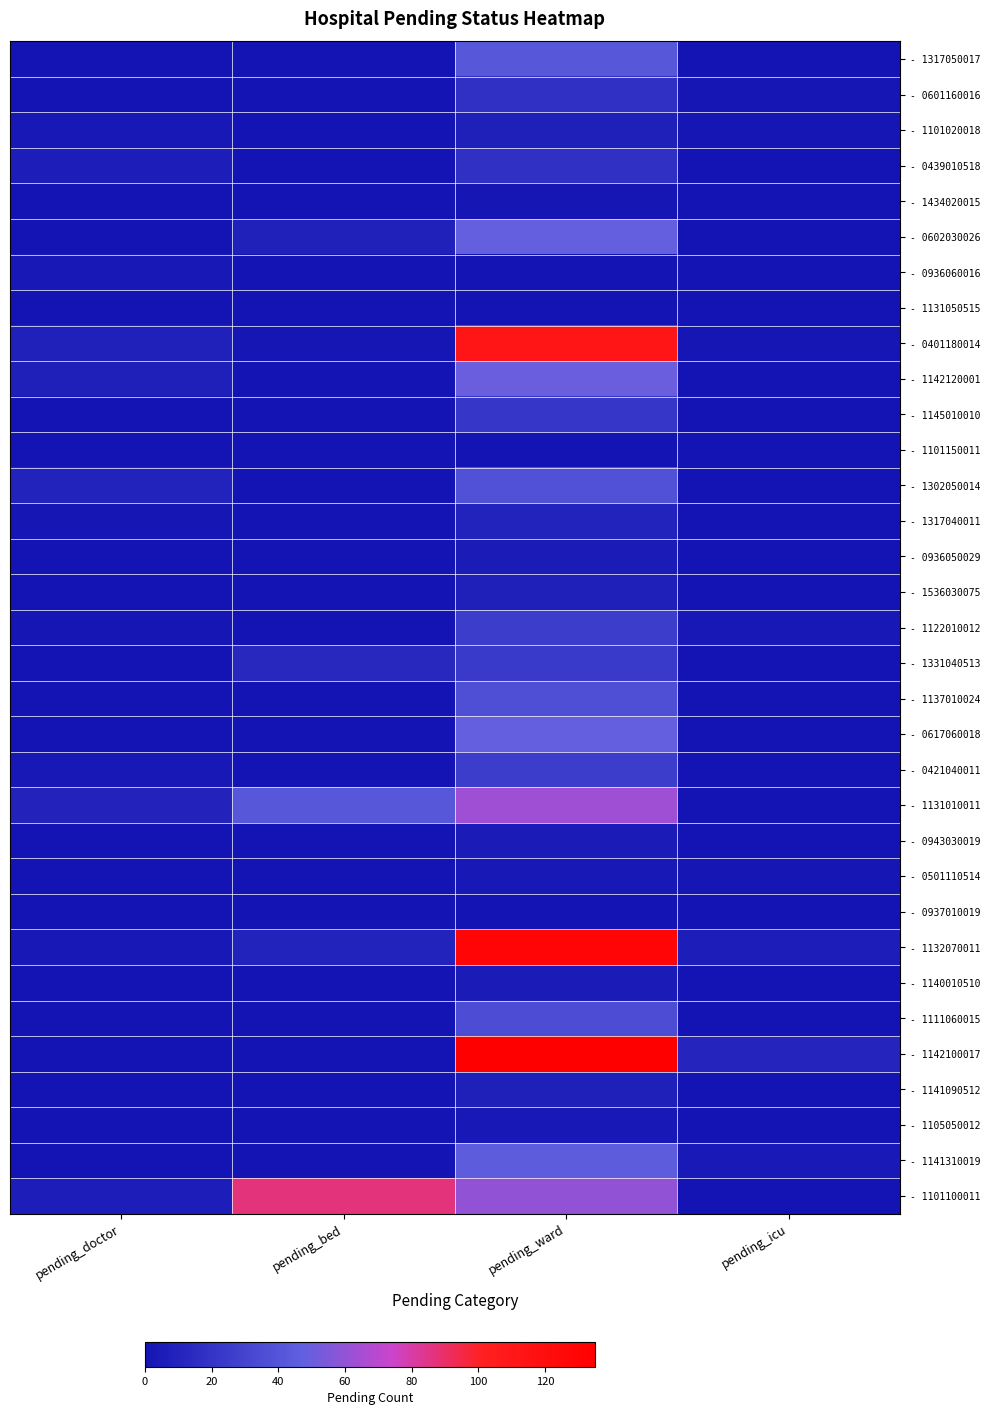

At which category does the chart reach its peak across all series?

pending_ward